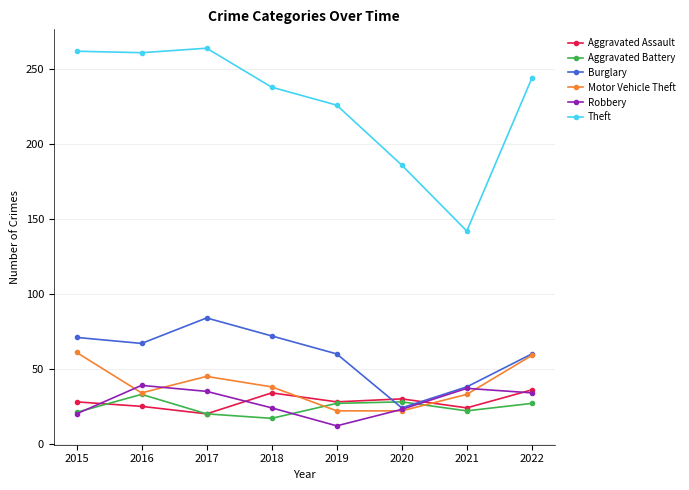

Where is the first local maximum for Robbery?

2016